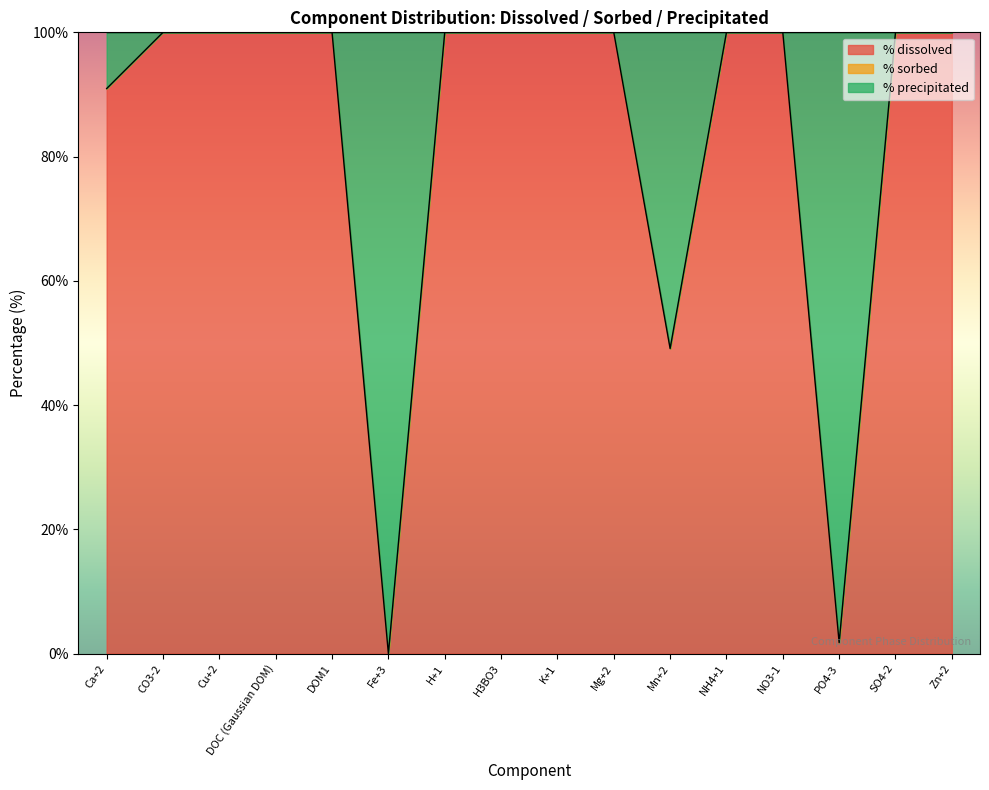

Reading left to right, what are all the values shown in this chart?

% dissolved: 91.0	100.0	100.0	100.0	100.0	0.0	100.0	100.0	100.0	100.0	49.1	100.0	100.0	1.8	100.0	100.0
% sorbed: 0.0	0.0	0.0	0.0	0.0	0.0	0.0	0.0	0.0	0.0	0.0	0.0	0.0	0.0	0.0	0.0
% precipitated: 9.0	0.0	0.0	0.0	0.0	100.0	0.0	0.0	0.0	0.0	50.9	0.0	0.0	98.2	0.0	0.0